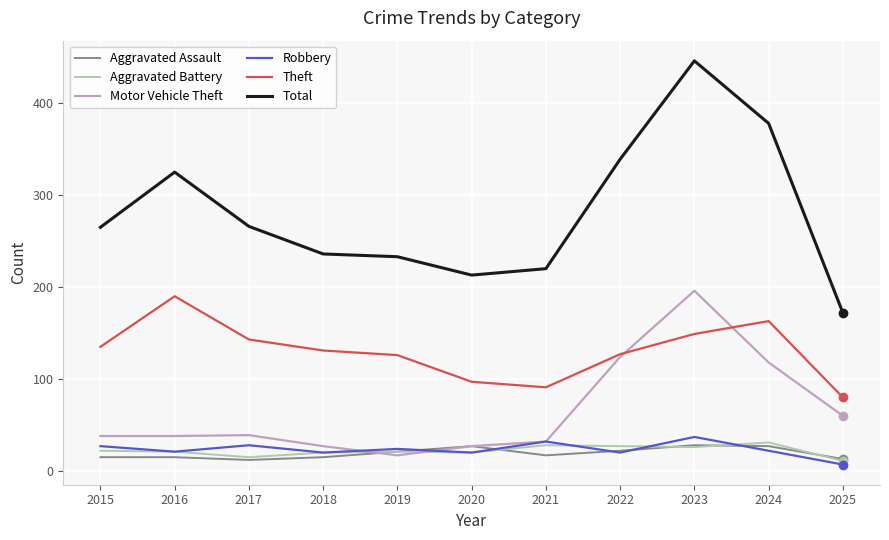

True or false: Robbery has a value of 24 at 2019.

True